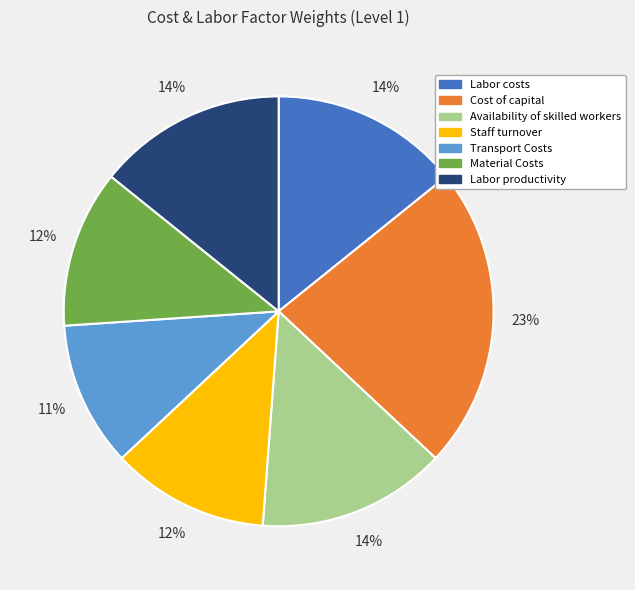

How many slices are in this pie chart?

7